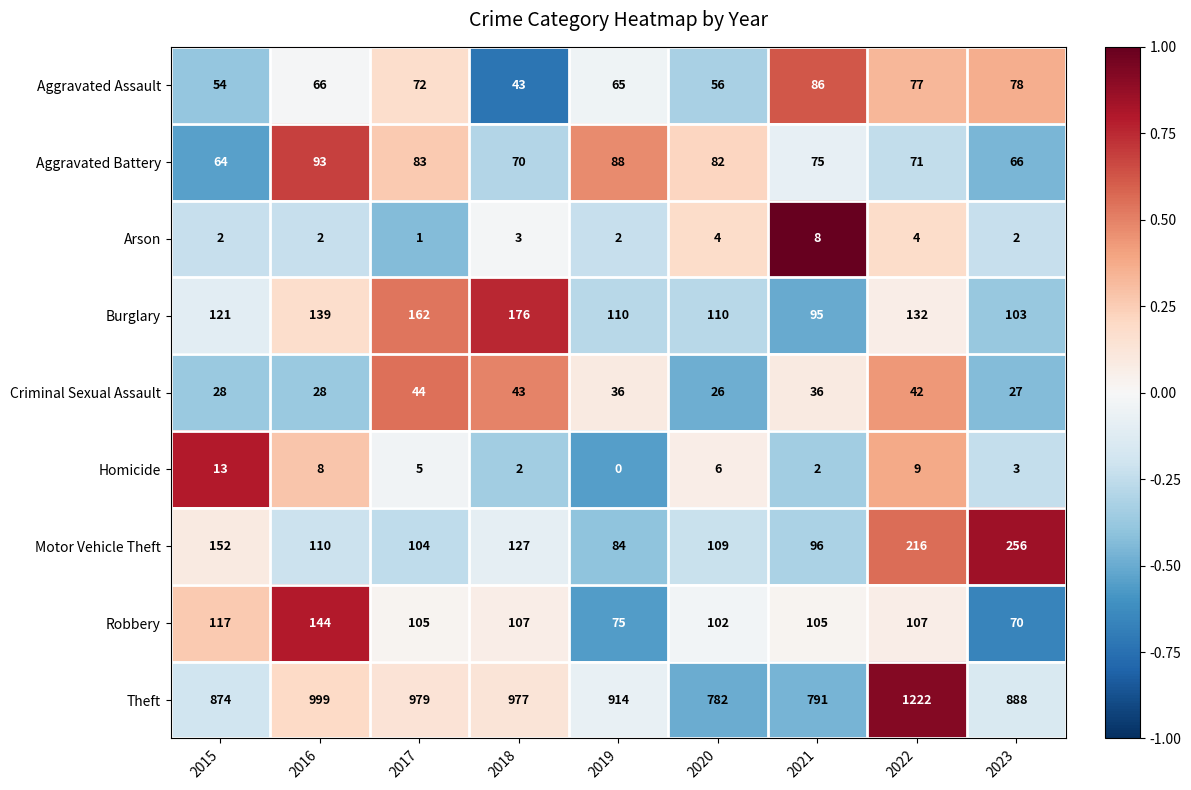

What is the spread (max minus min) of values at 2021?

789